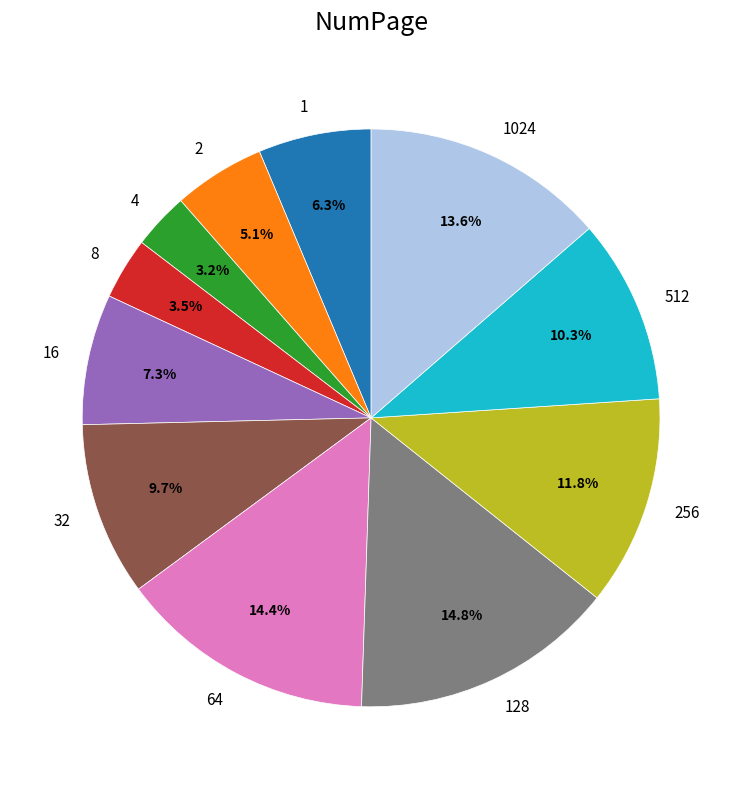

Is there a majority slice in this chart?

No